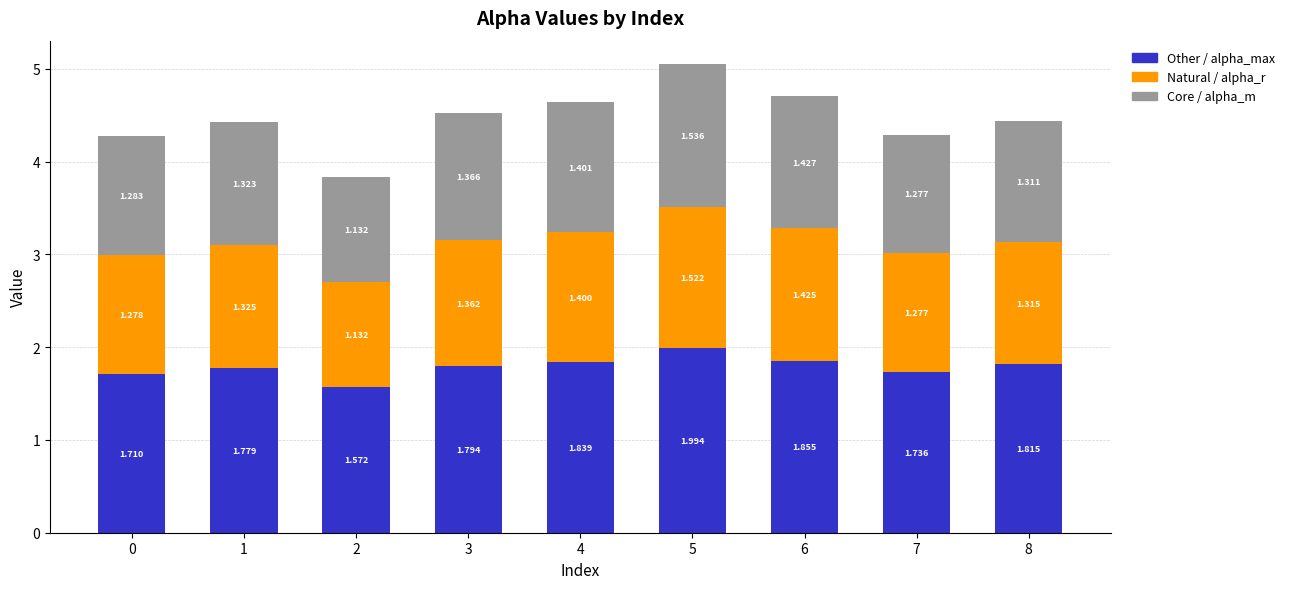

How many distinct data groups are displayed?

3